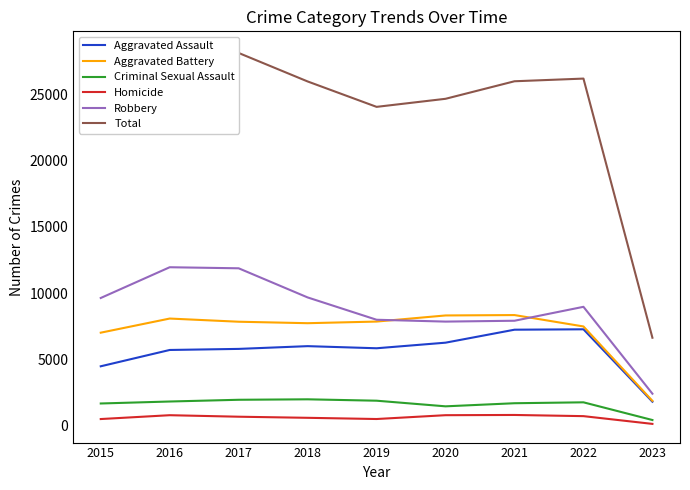

Reading left to right, transcribe all the data shown in this chart.

Aggravated Assault: 2015=4480	2016=5712	2017=5793	2018=6001	2019=5841	2020=6263	2021=7243	2022=7273	2023=1805
Aggravated Battery: 2015=7018	2016=8085	2017=7845	2018=7734	2019=7857	2020=8319	2021=8348	2022=7488	2023=1870
Criminal Sexual Assault: 2015=1671	2016=1820	2017=1951	2018=1986	2019=1881	2020=1456	2021=1690	2022=1759	2023=422
Homicide: 2015=496	2016=786	2017=672	2018=589	2019=498	2020=787	2021=804	2022=715	2023=130
Robbery: 2015=9638	2016=11960	2017=11880	2018=9680	2019=7994	2020=7855	2021=7919	2022=8971	2023=2409
Total: 2015=23303	2016=28363	2017=28141	2018=25990	2019=24071	2020=24680	2021=26004	2022=26206	2023=6636